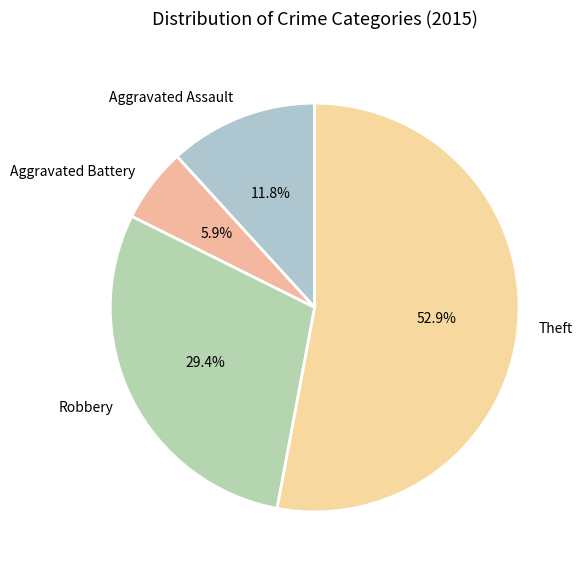

To the nearest percent, what is the difference between the largest and smallest slice percentages?

47%